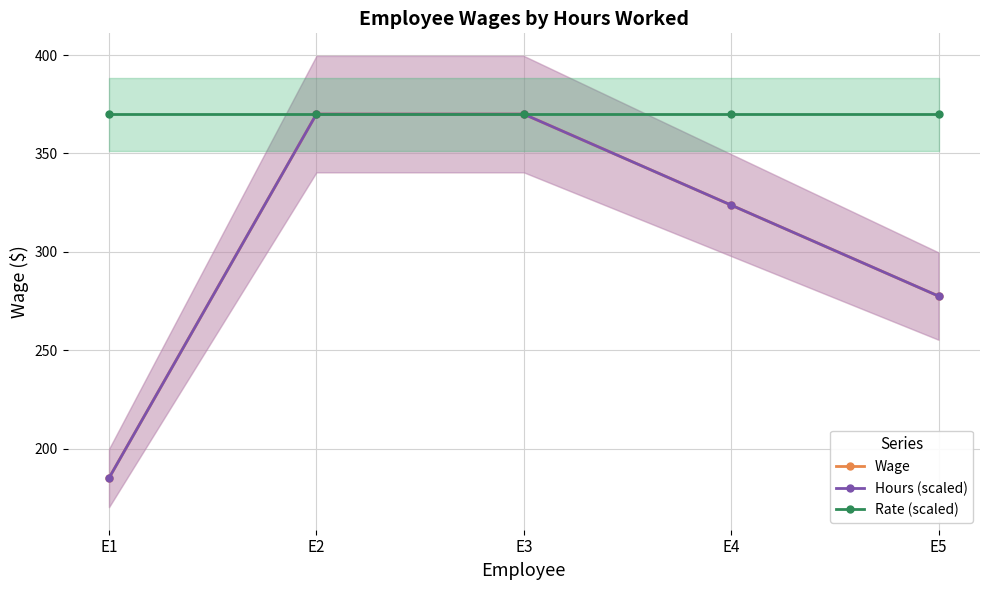

How many lines are shown in the chart?

3